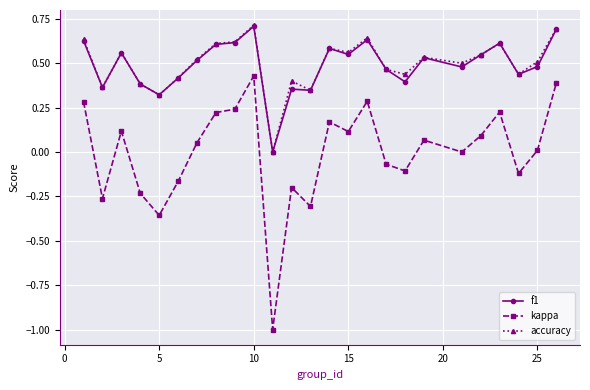

Which series has the largest range (max minus min)?

kappa